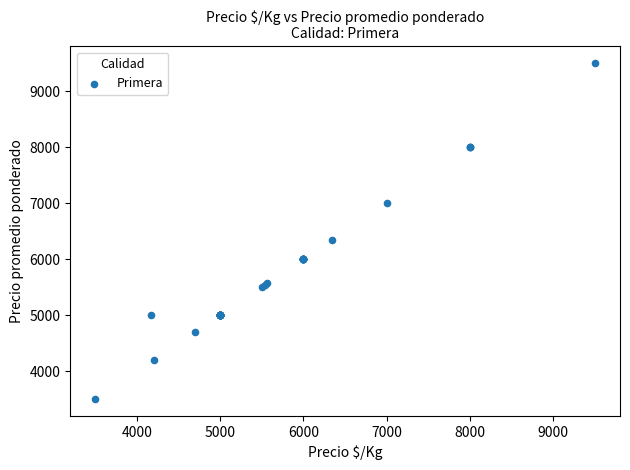

What Y value in the scatter plot is closest to 6500?

6348